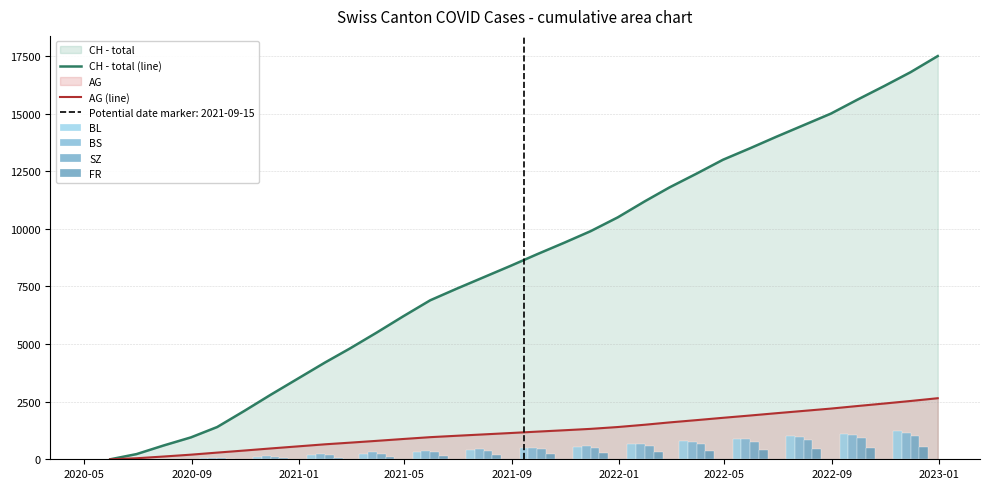

What is the difference between the highest and lowest values at 7?

3444